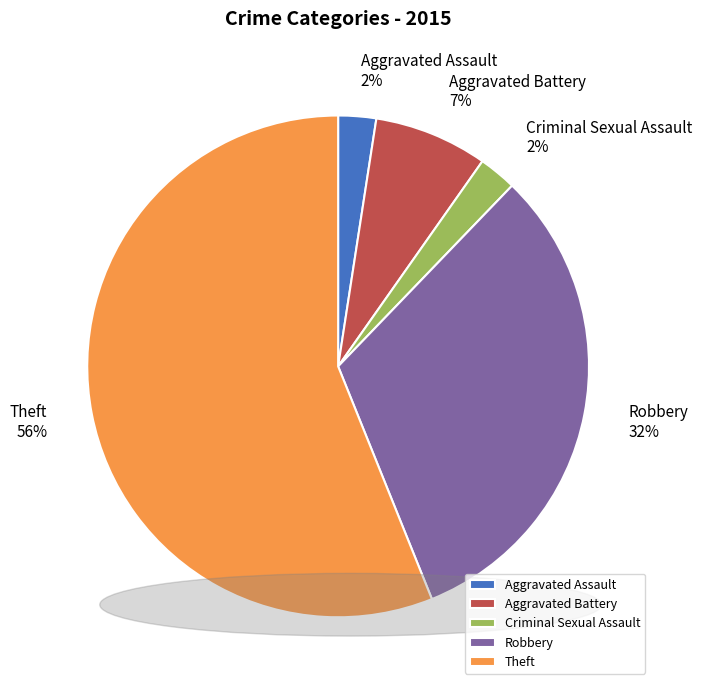

Count the number of slices in the pie.

5